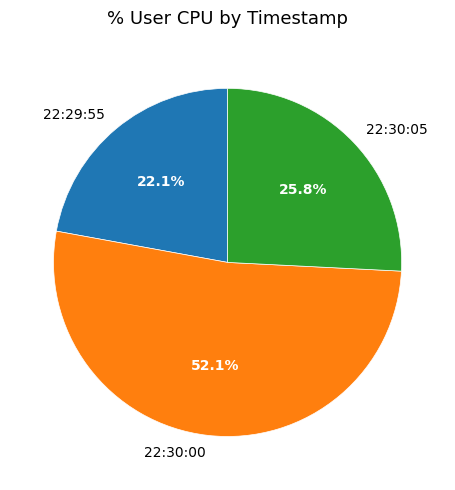

What is the smallest slice in the pie chart?

22:29:55